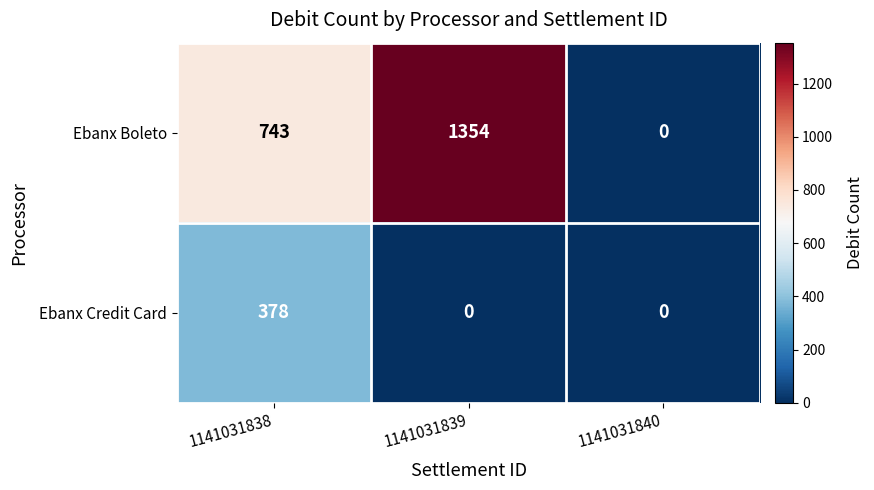

Which series has the widest spread of values?

Ebanx Boleto